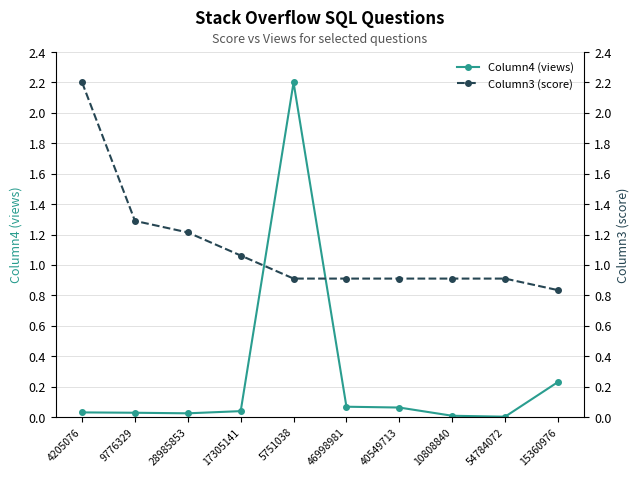

What is the value of the Column3 (score) point at the 7th from the left?

0.9